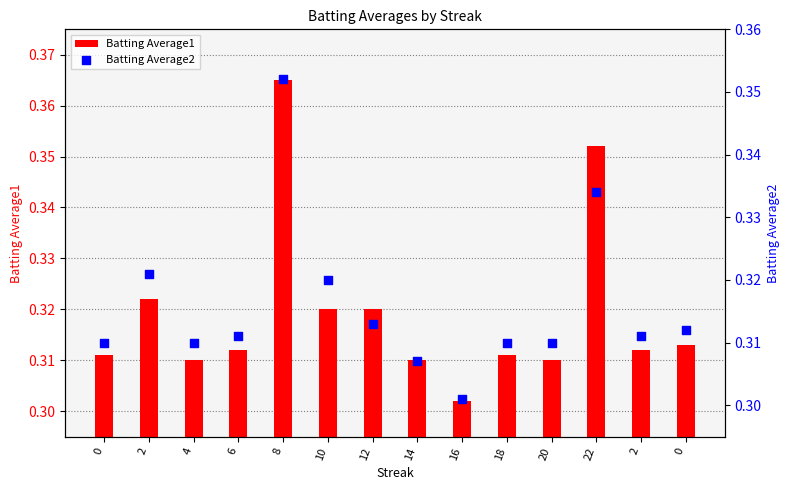

Which series has the largest Y range (max minus min)?

Batting Average1